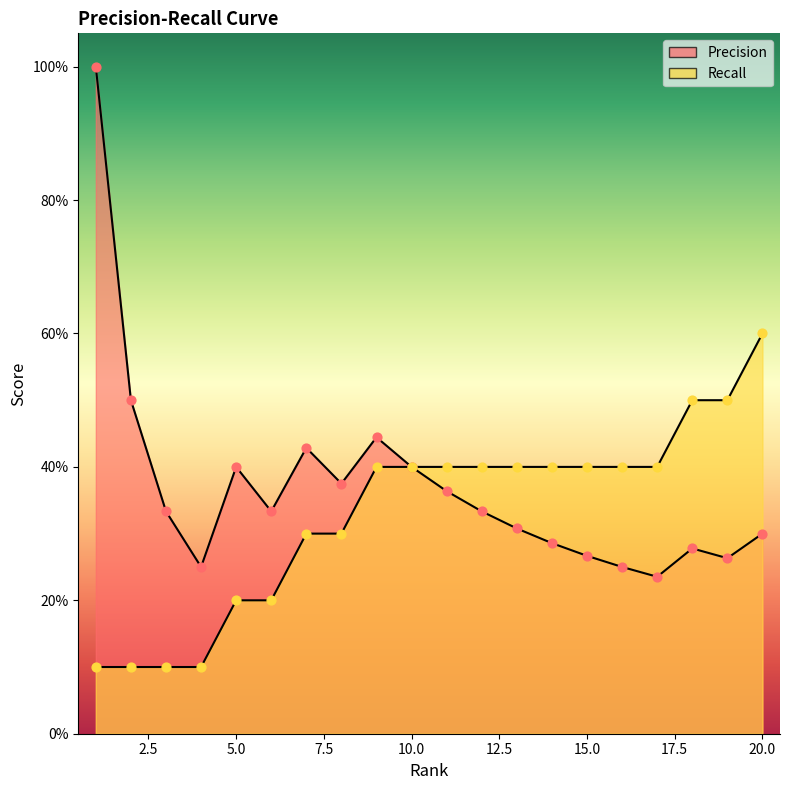

Which series has the widest spread of Y values?

Precision